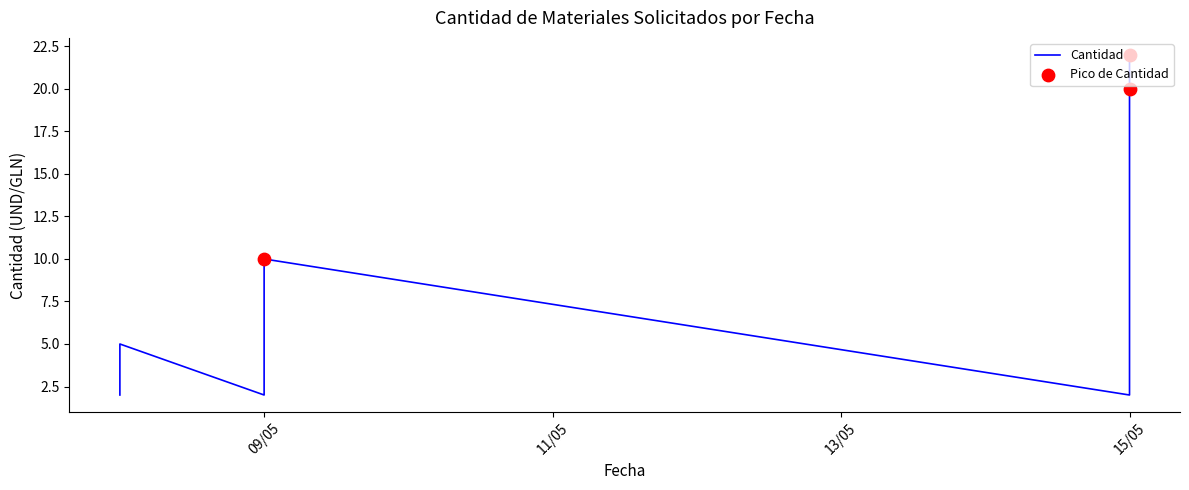

What is the change in value from 15/05/2025 to 08/05/2025?

-17.0